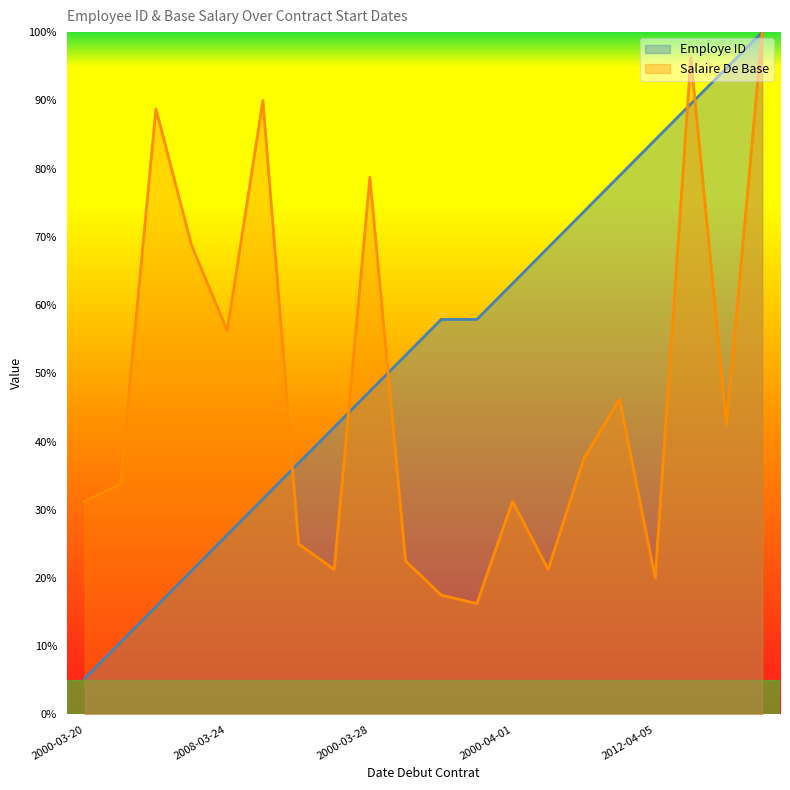

Reading left to right, transcribe all the data shown in this chart.

Employe ID: 5.3	10.5	15.8	21.1	26.3	31.6	36.8	42.1	47.4	52.6	57.9	57.9	63.2	68.4	73.7	78.9	84.2	89.5	94.7	100.0
Salaire De Base: 31.2	33.8	88.8	68.8	56.2	90.0	25.0	21.2	78.8	22.5	17.5	16.2	31.2	21.2	37.5	46.2	20.0	96.2	42.5	100.0